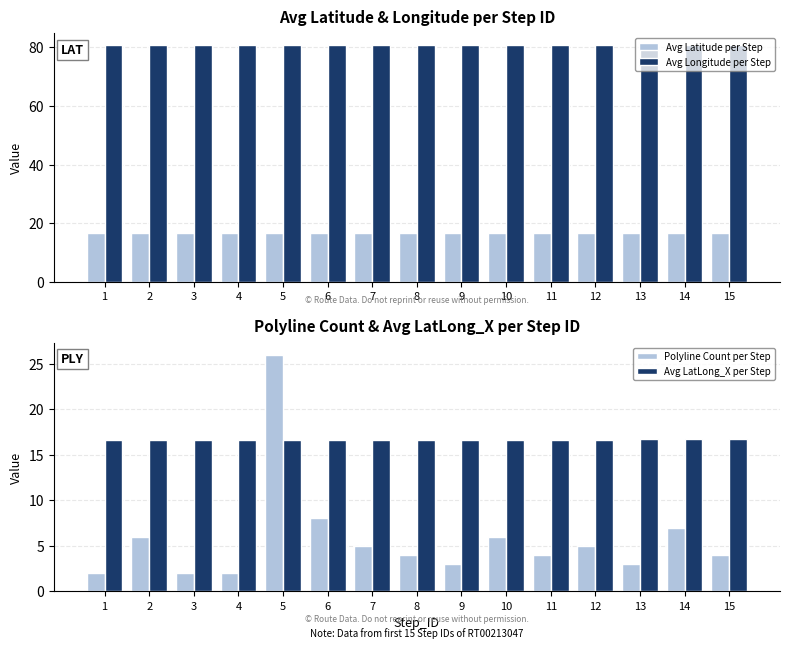

Which series has the largest range (max minus min)?

Polyline Count per Step